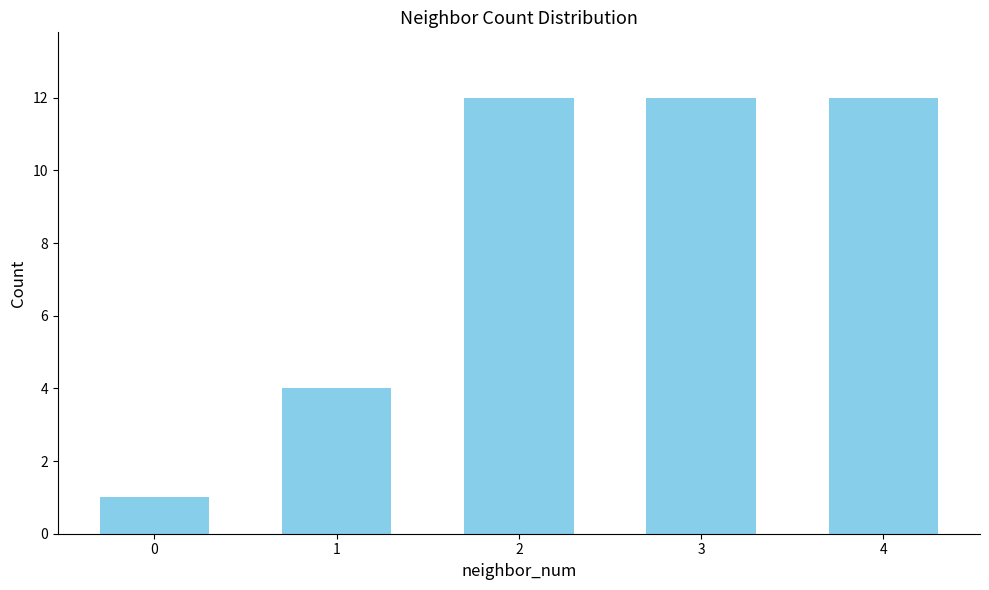

Reading left to right, what are all the values shown in this chart?

0=1	1=4	2=12	3=12	4=12